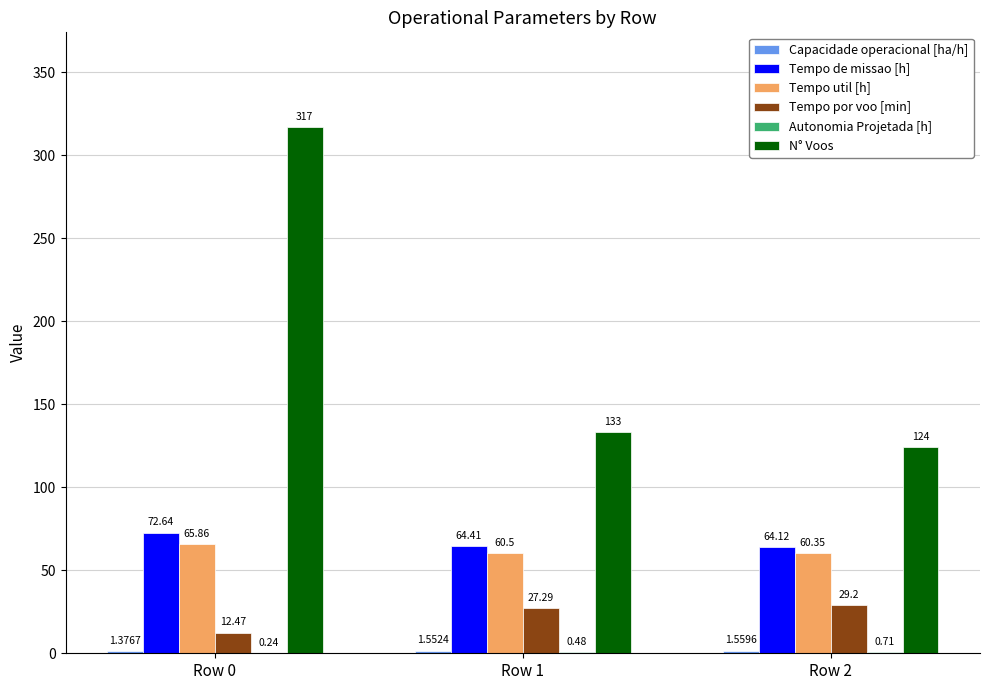

Between Row 1 and Row 2, which series saw the biggest shift?

N° Voos